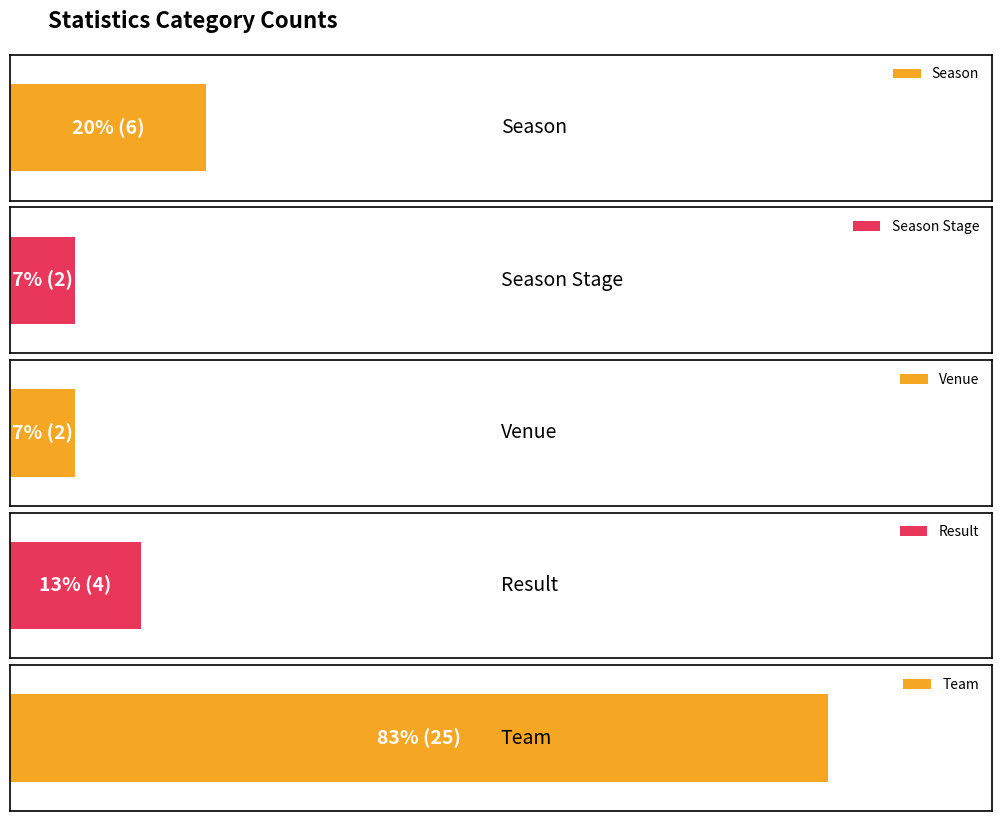

Rank the categories by value from lowest to highest.

Season Stage, Venue, Result, Season, Team